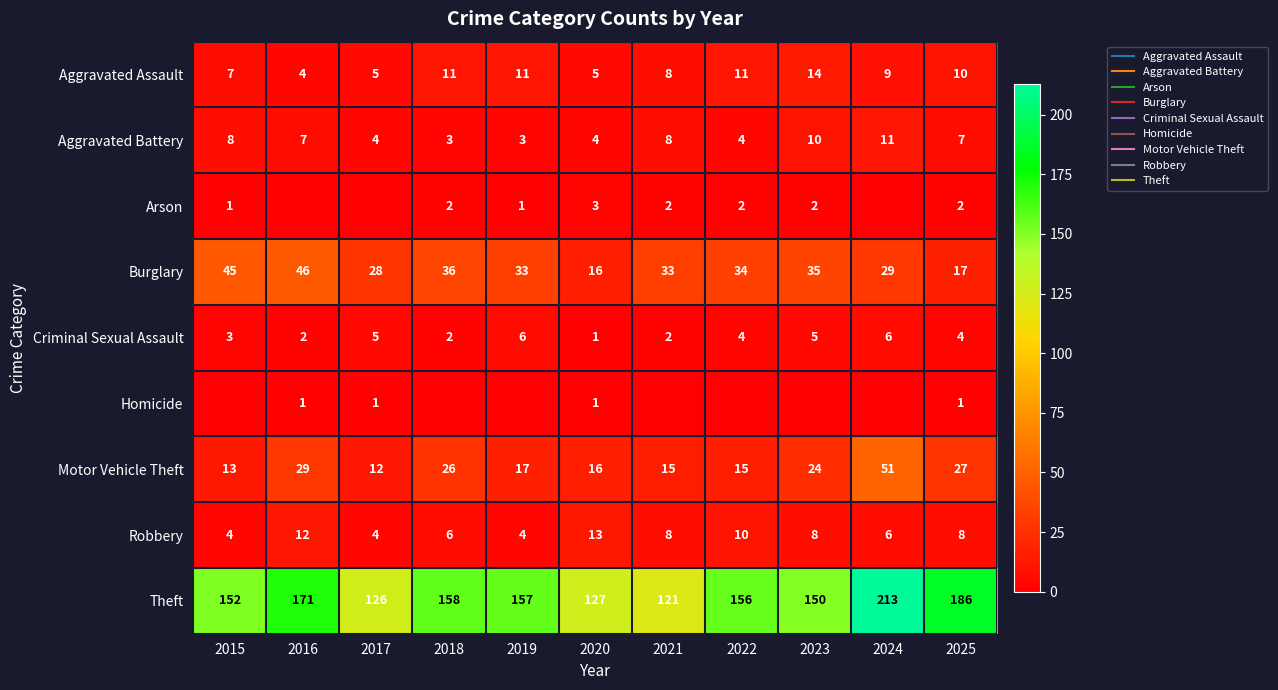

What is the average value of the Robbery series?

8